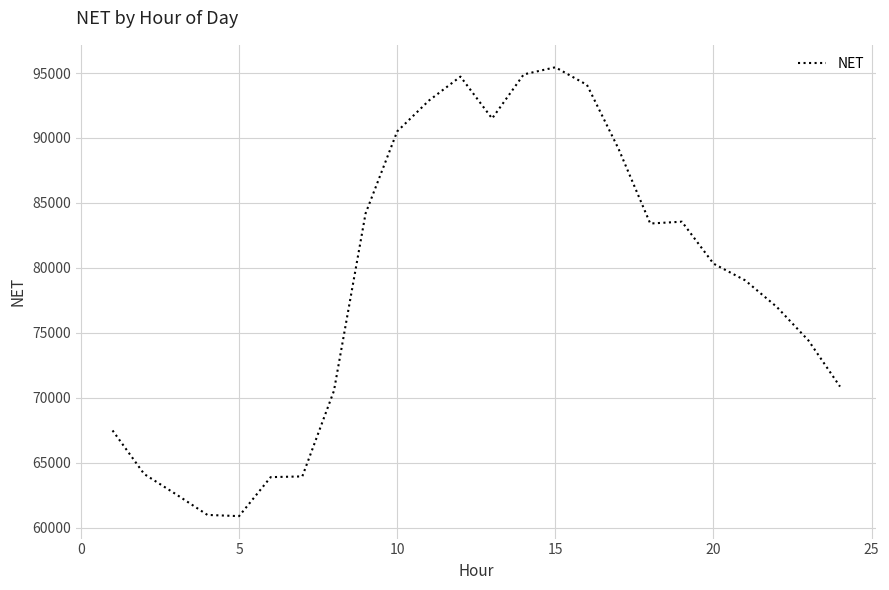

Is this an area chart (filled region under the line)?

No